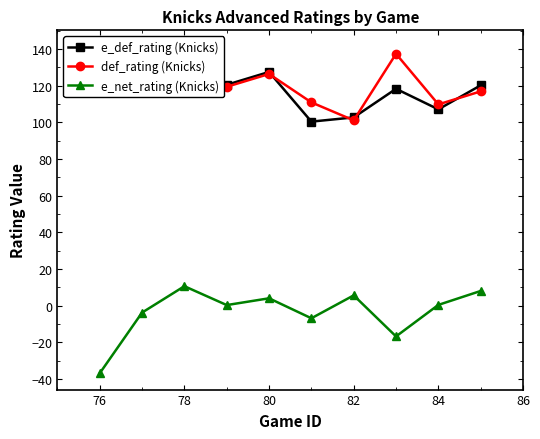

At 78, list the series in order from largest to smallest.

def_rating (Knicks), e_def_rating (Knicks), e_net_rating (Knicks)